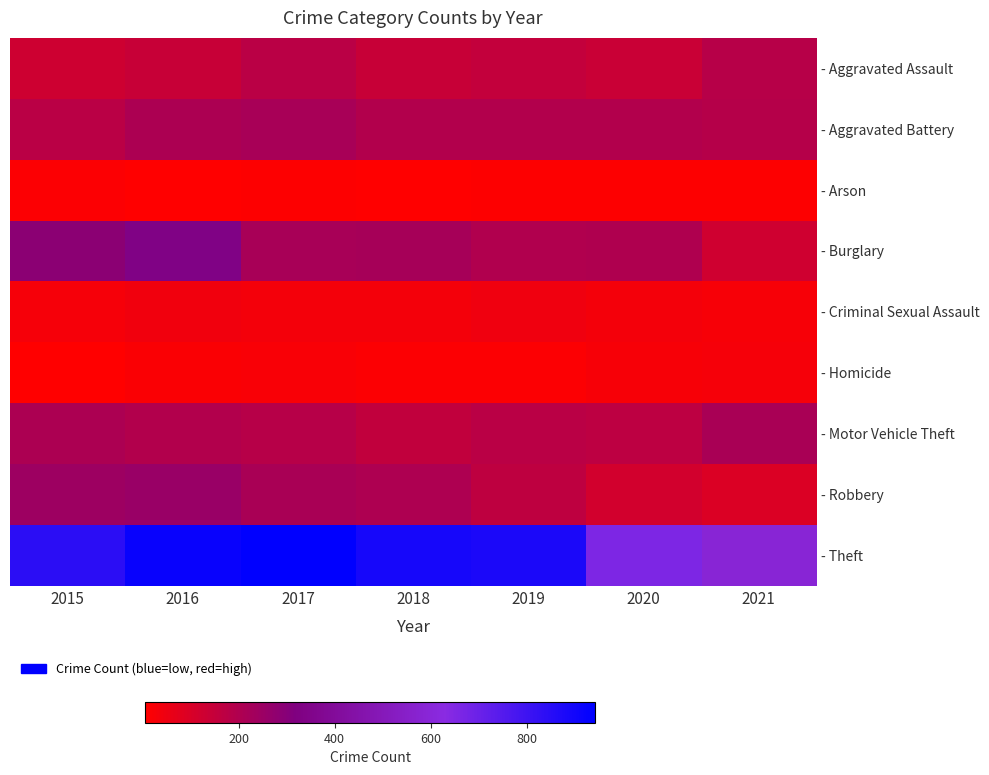

At how many categories does at least one series exceed 616?

6